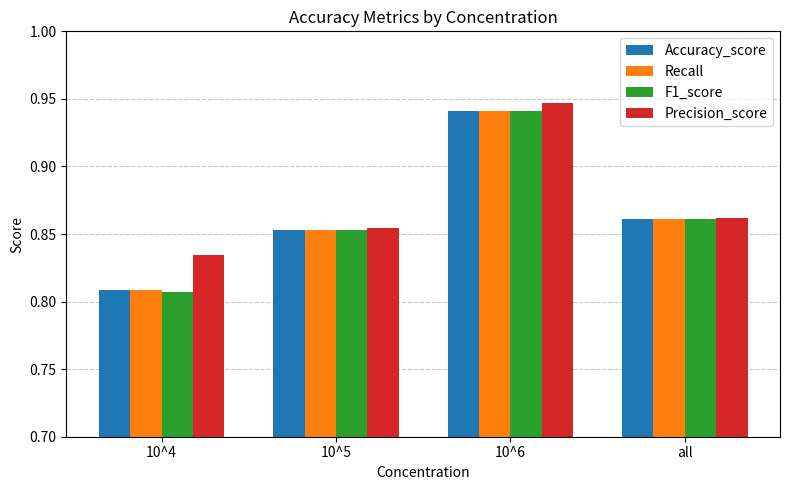

What position from the left is all?

4